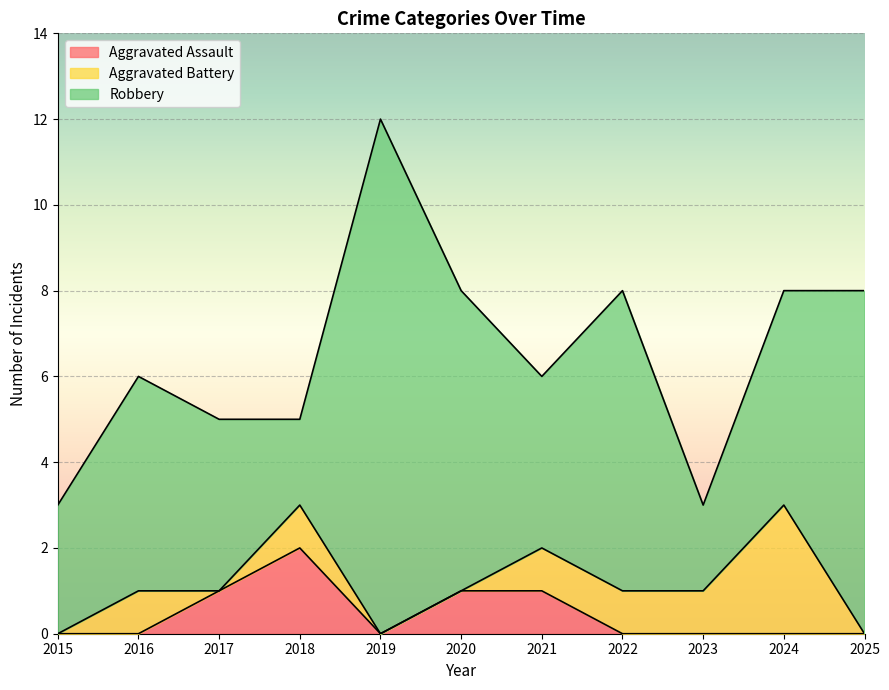

How many interior local valleys does the Aggravated Battery series have?

1